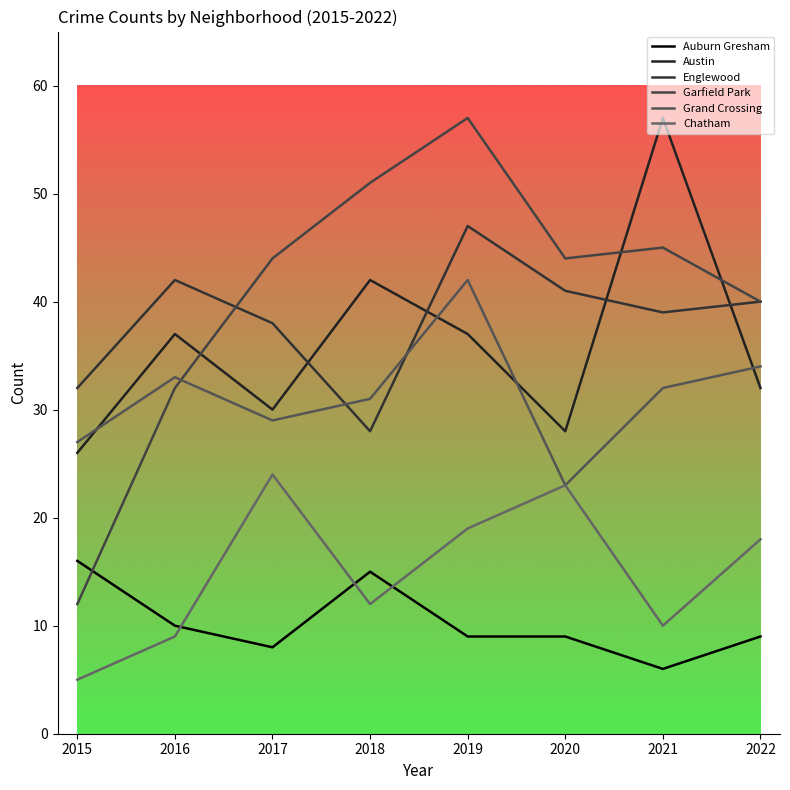

Which category has the highest value in the Englewood series?

2019